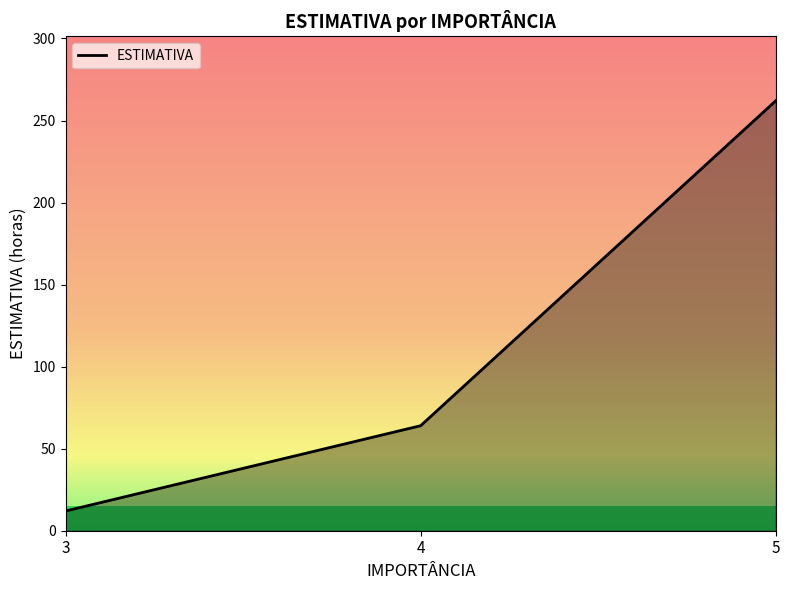

Rank the categories by value from highest to lowest.

5, 4, 3